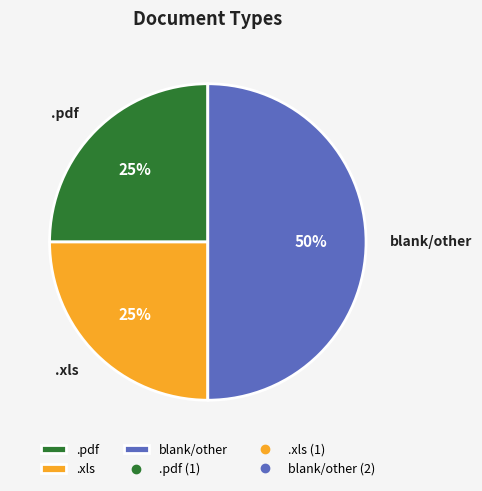

Which category has the biggest portion of the pie?

blank/other